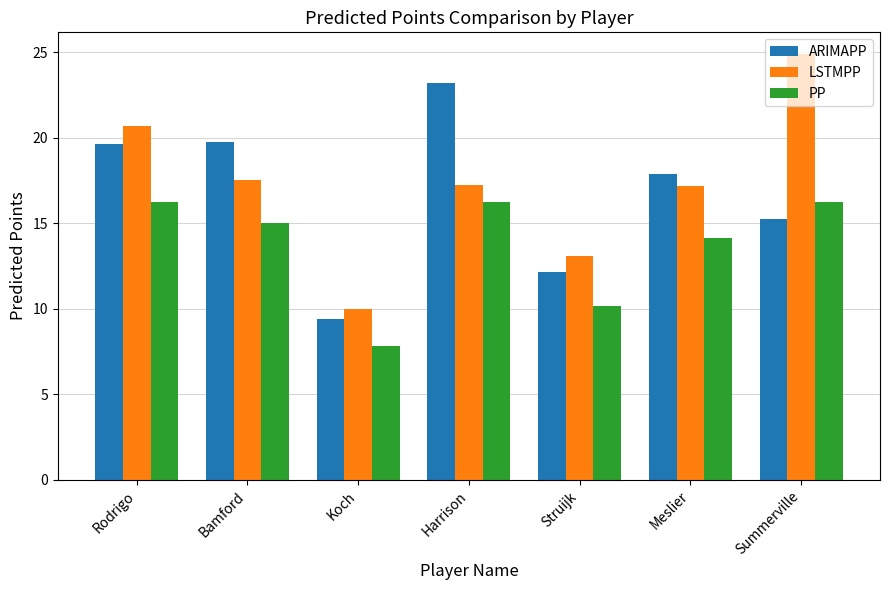

At which label does ARIMAPP first exceed 17?

Rodrigo